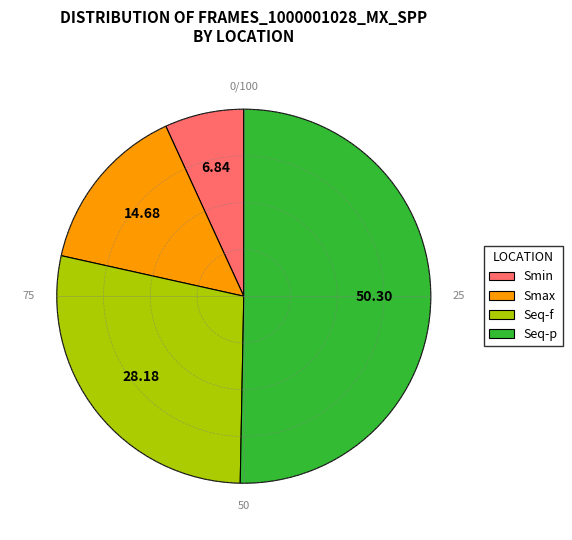

The Seq-p slice represents 50% of the pie. True or false?

True